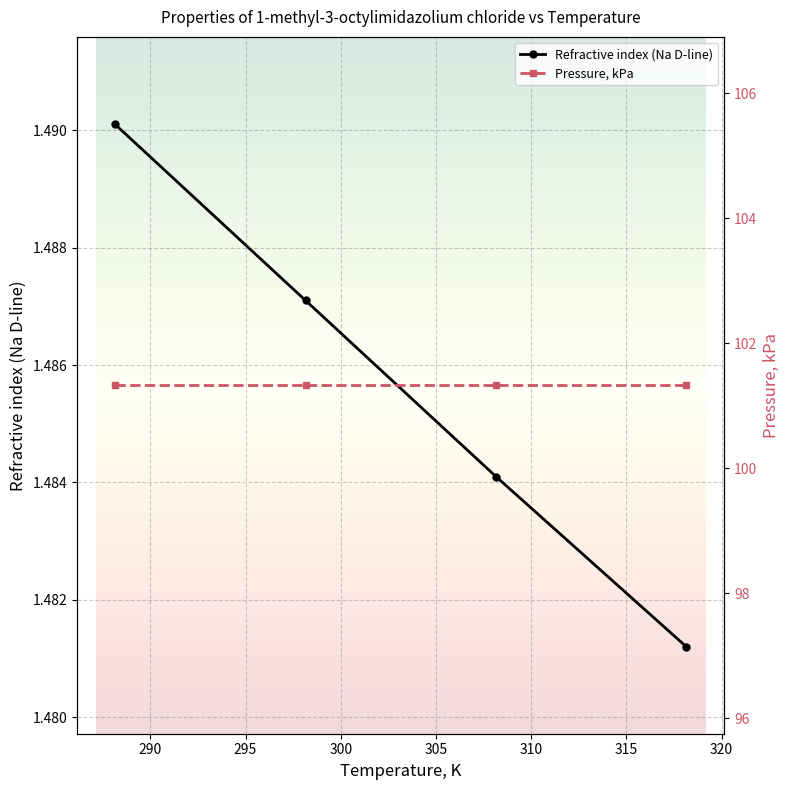

Reading left to right, extract all data points from this chart.

1.5	1.5	1.5	1.5